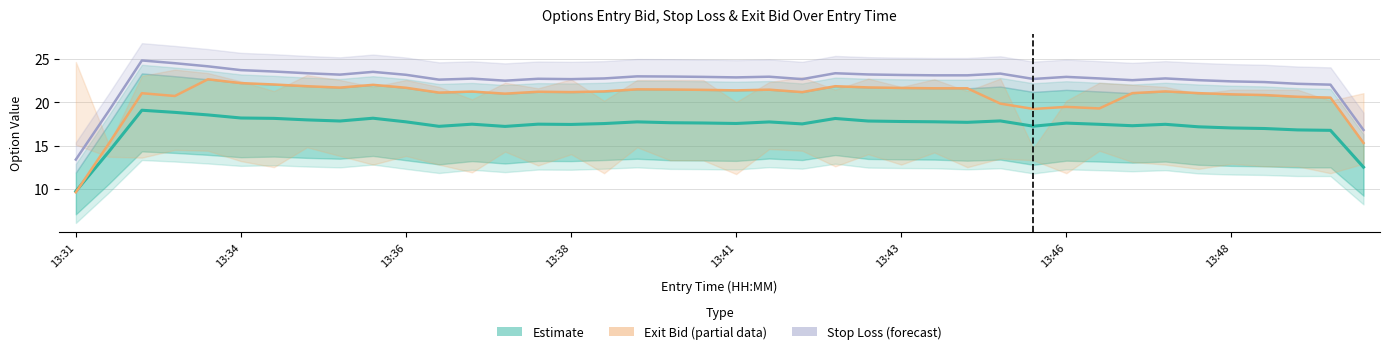

True or false: Estimate (entry_bid / sl) and Stop Loss (forecast) intersect in this chart.

False